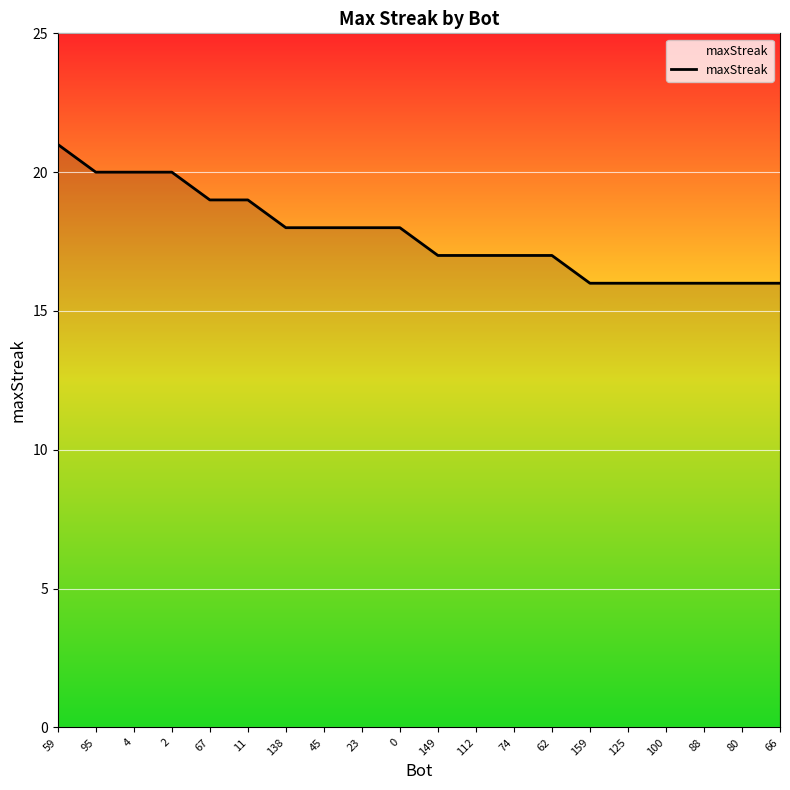

Which label corresponds to the largest value in the chart?

59